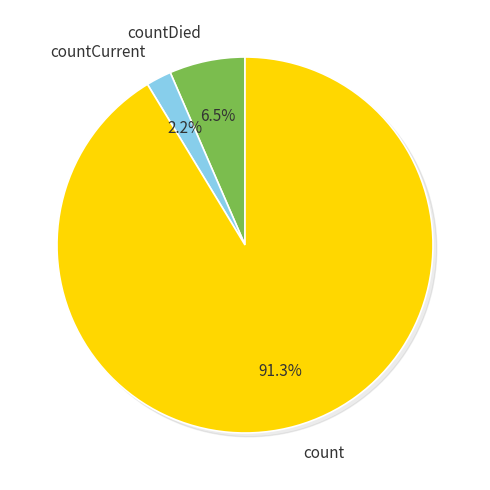

Does countDied represent more than half of the total?

No